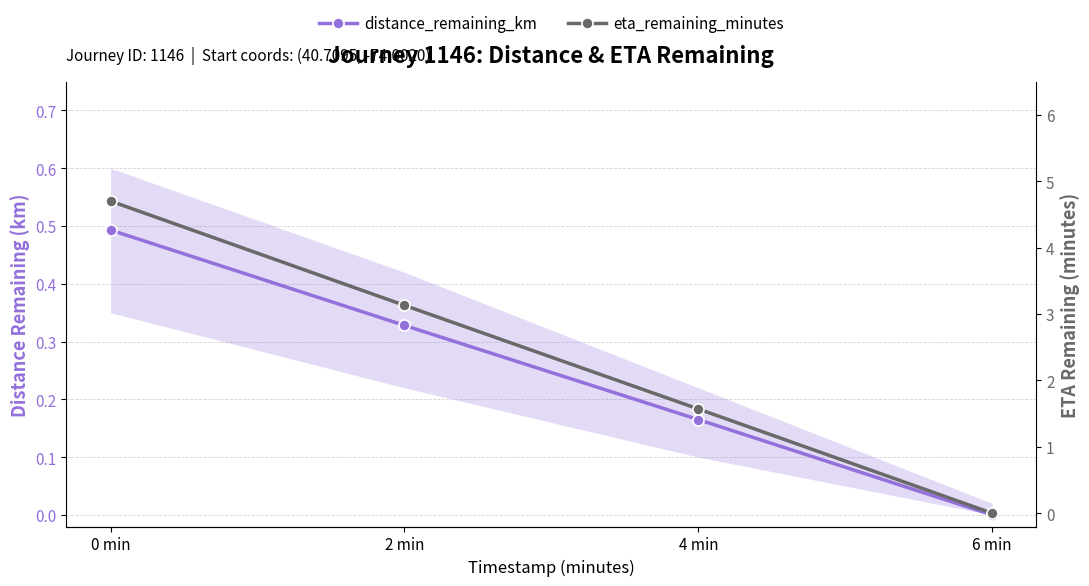

What is the label of the 4th point from the left?

6 min